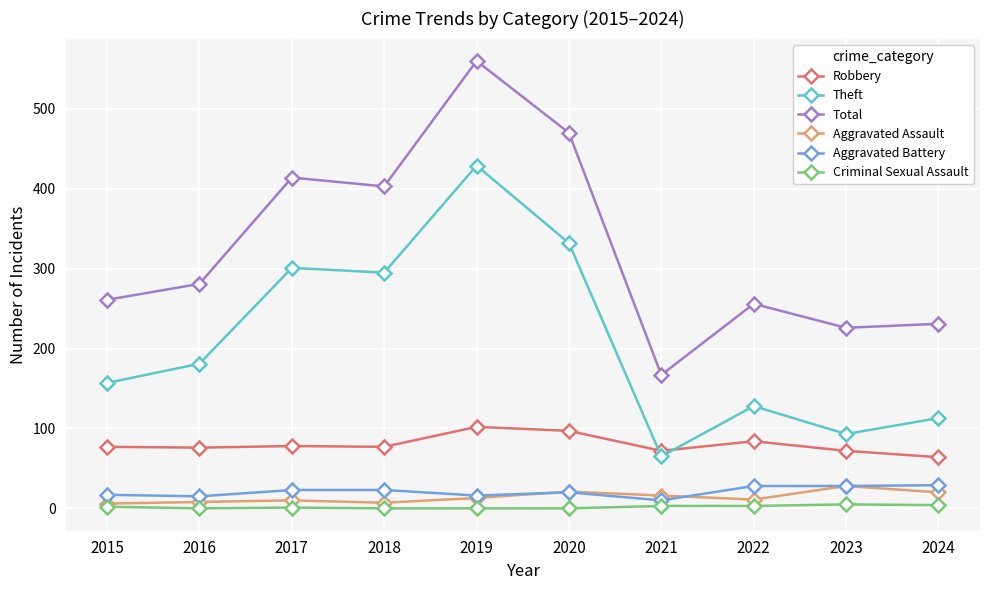

What is the difference between the maximum and minimum values in the Aggravated Assault series?

22